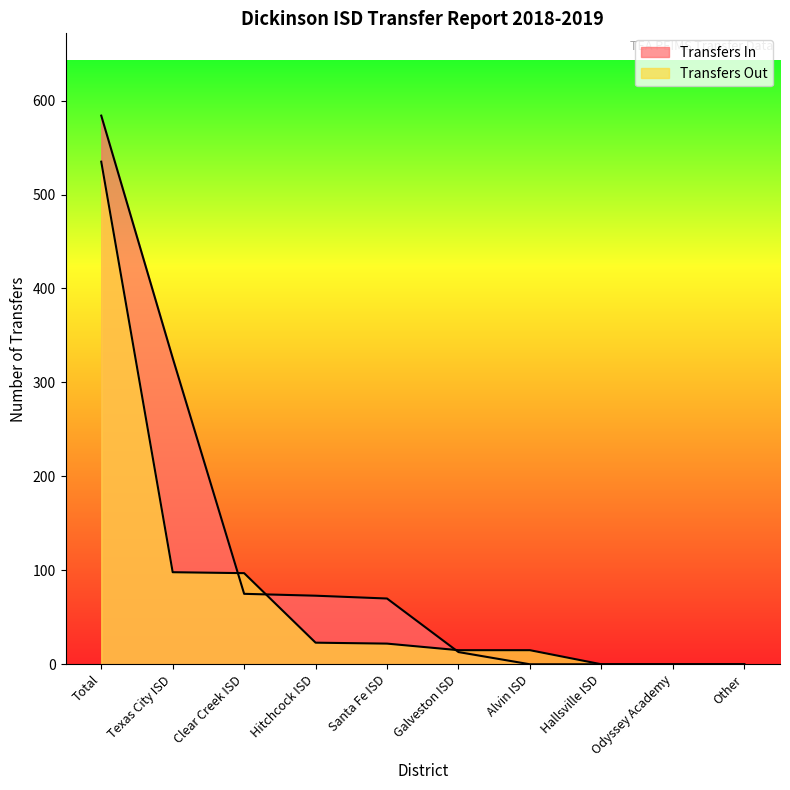

What are all the series names shown in the legend?

Transfers In, Transfers Out